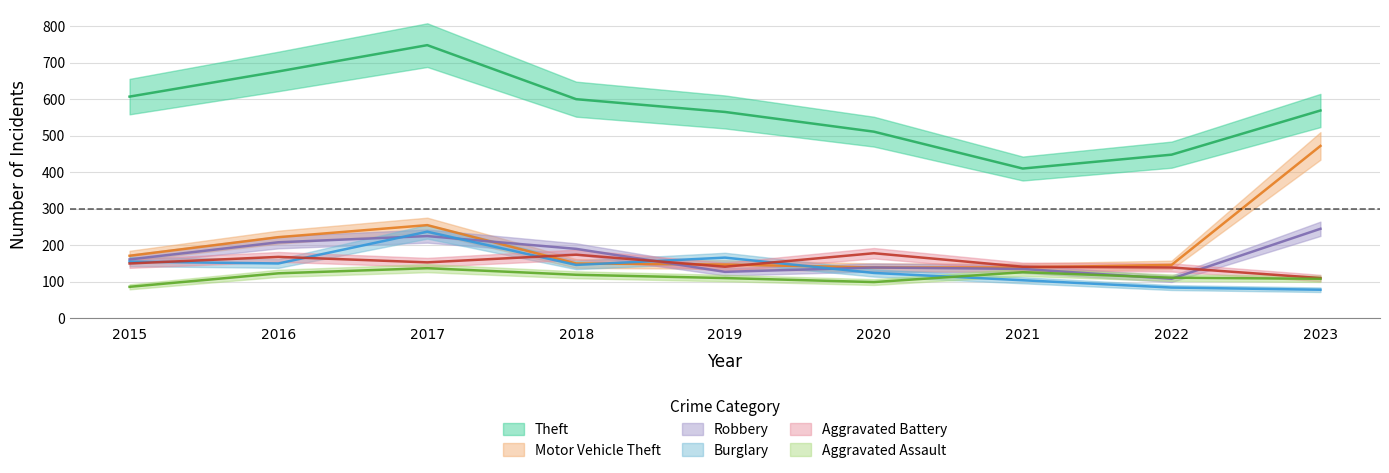

At which category does Aggravated Assault reach its first local peak?

2017